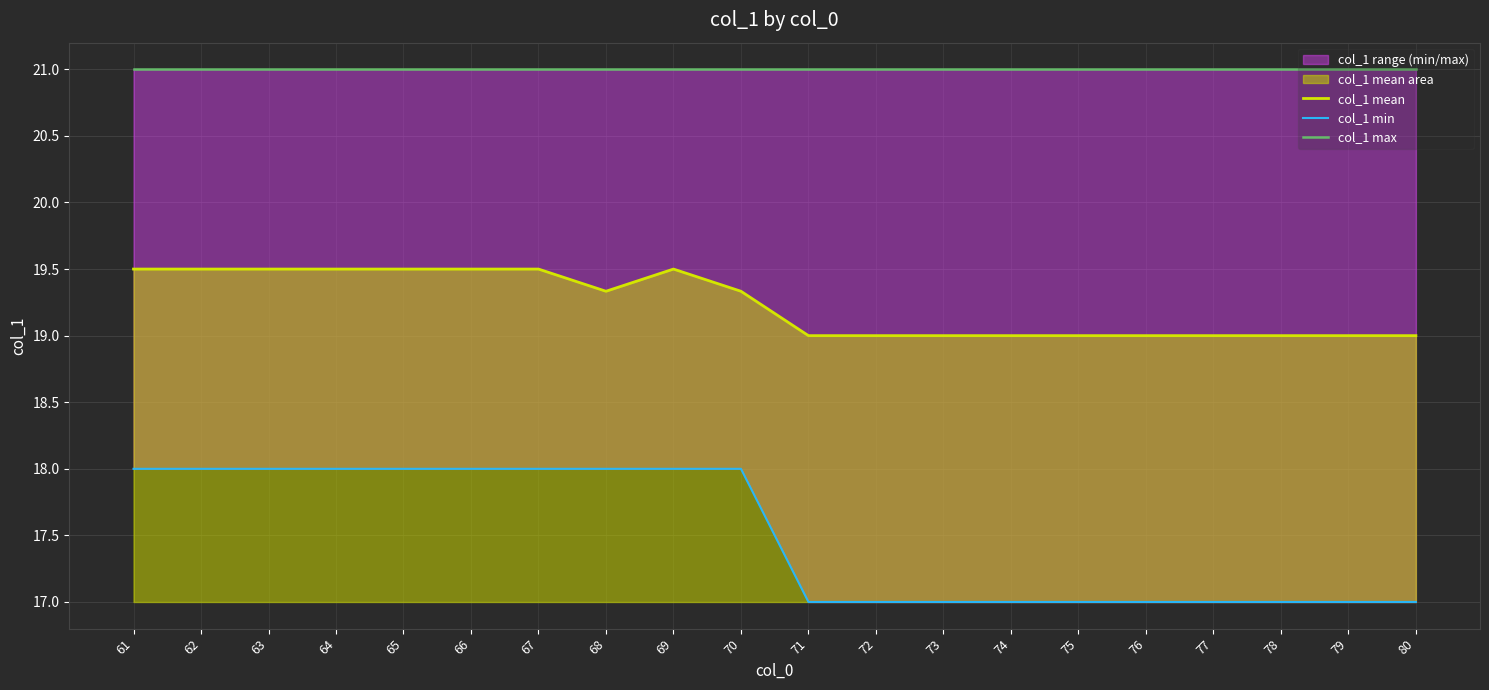

What is the difference between the highest and lowest values at 66?

3.0